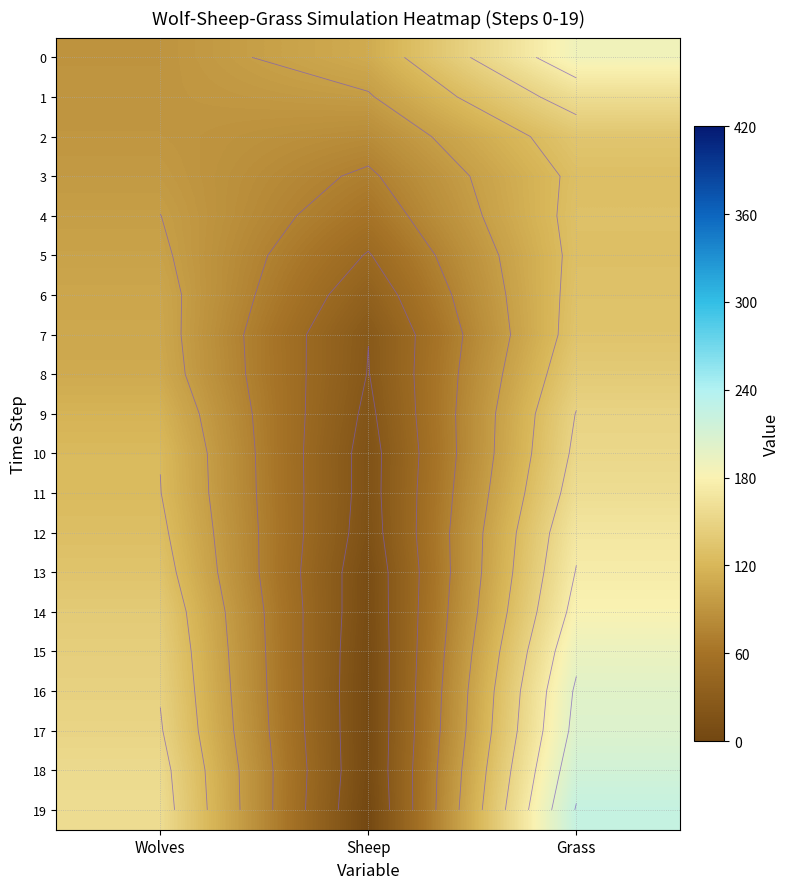

What is the difference between the maximum and second lowest values in the 17 series?

55